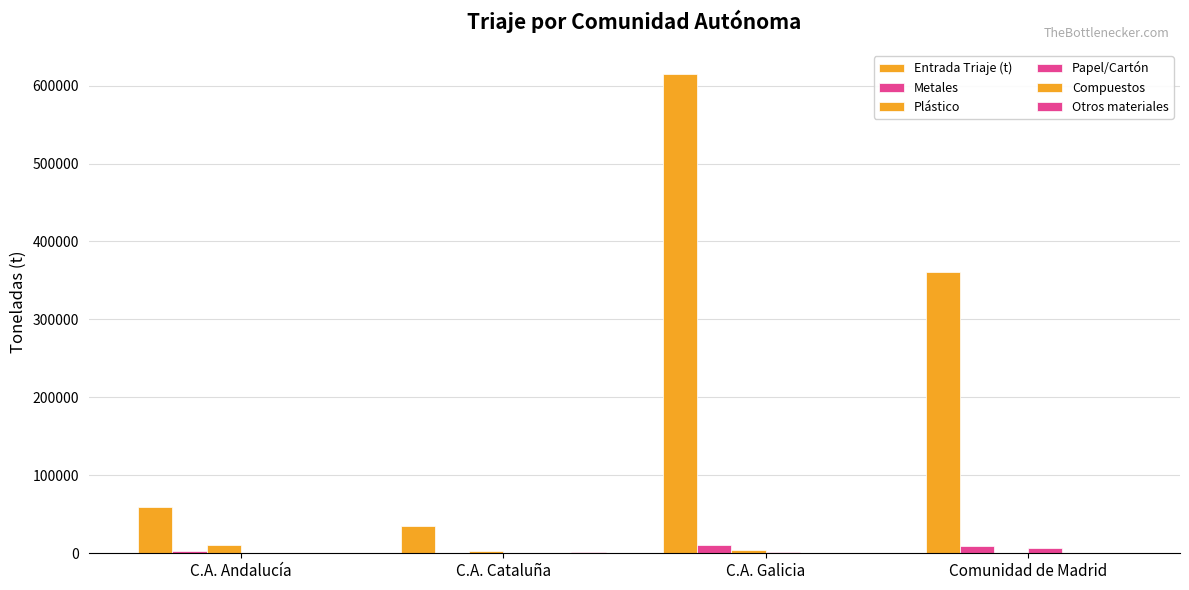

Is the value of Compuestos at C.A. Cataluña greater than the value of Entrada Triaje (t) at C.A. Galicia?

No